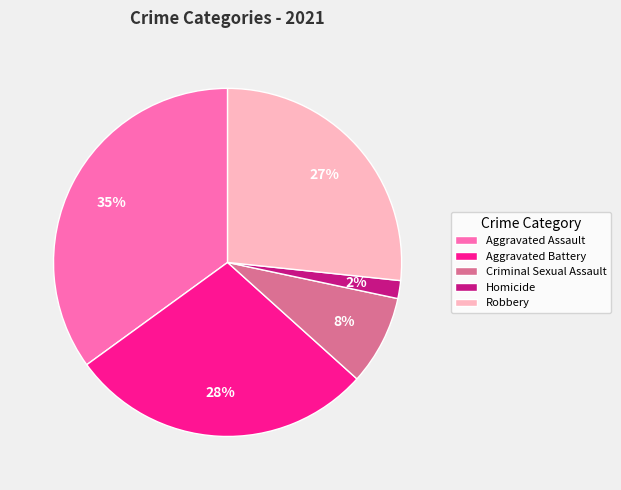

To the nearest percent, what percentage of the pie is Aggravated Battery?

28%